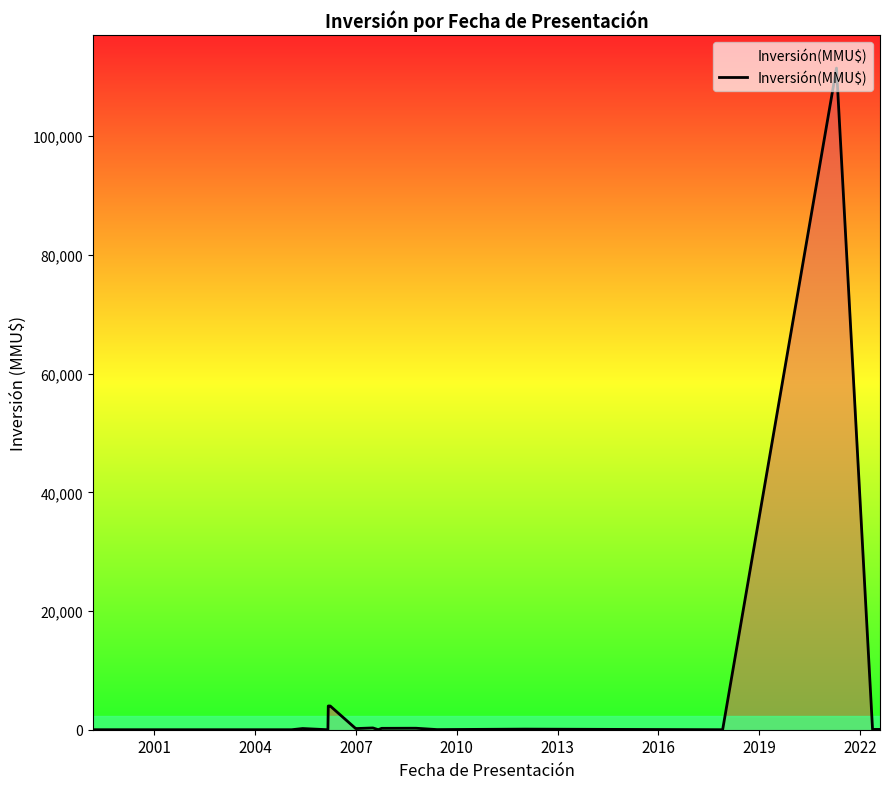

What is the greatest value displayed?

111488